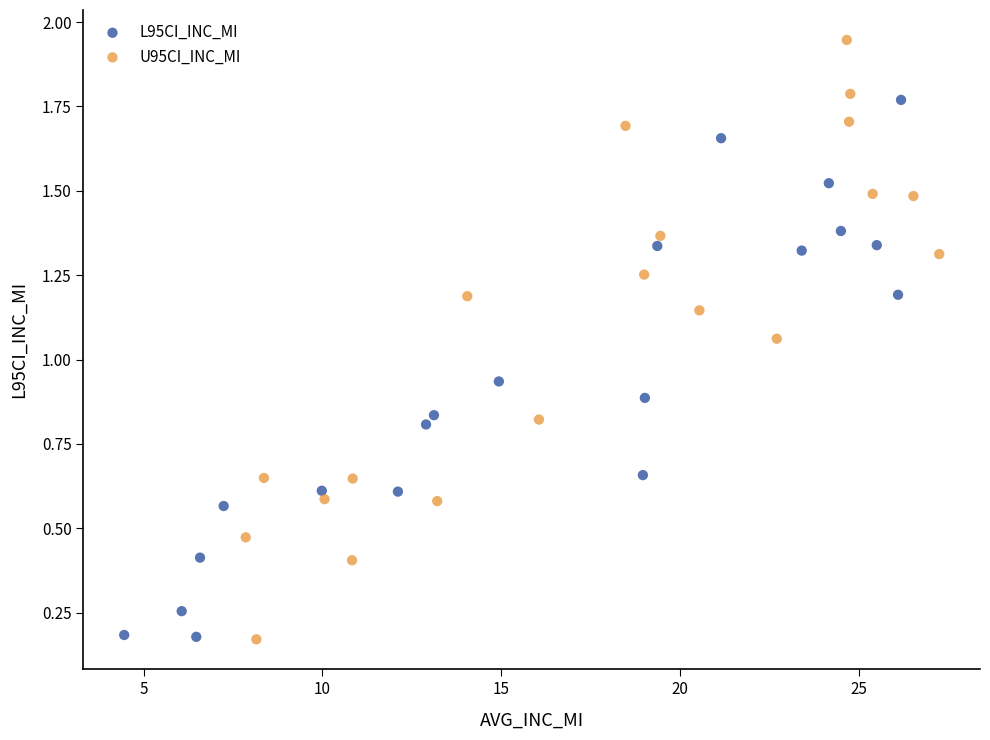

Which series reaches the maximum Y coordinate?

U95CI_INC_MI